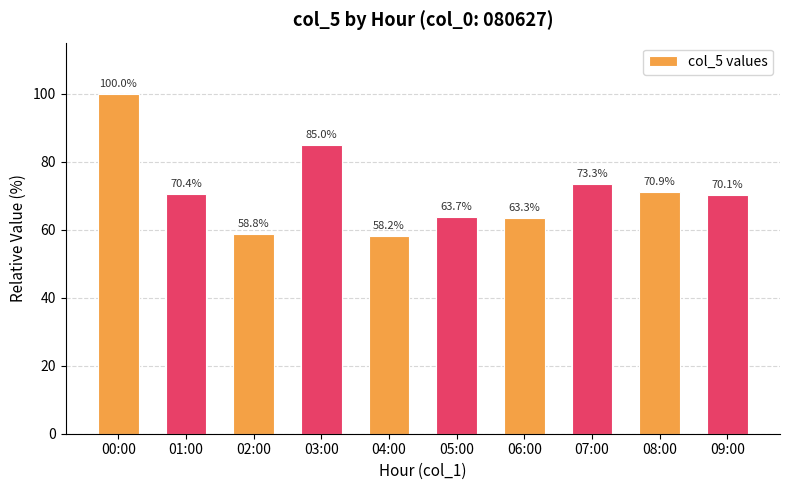

Reading left to right, transcribe all the data shown in this chart.

00:00=100.0	01:00=70.4	02:00=58.8	03:00=85.0	04:00=58.2	05:00=63.7	06:00=63.3	07:00=73.3	08:00=70.9	09:00=70.1